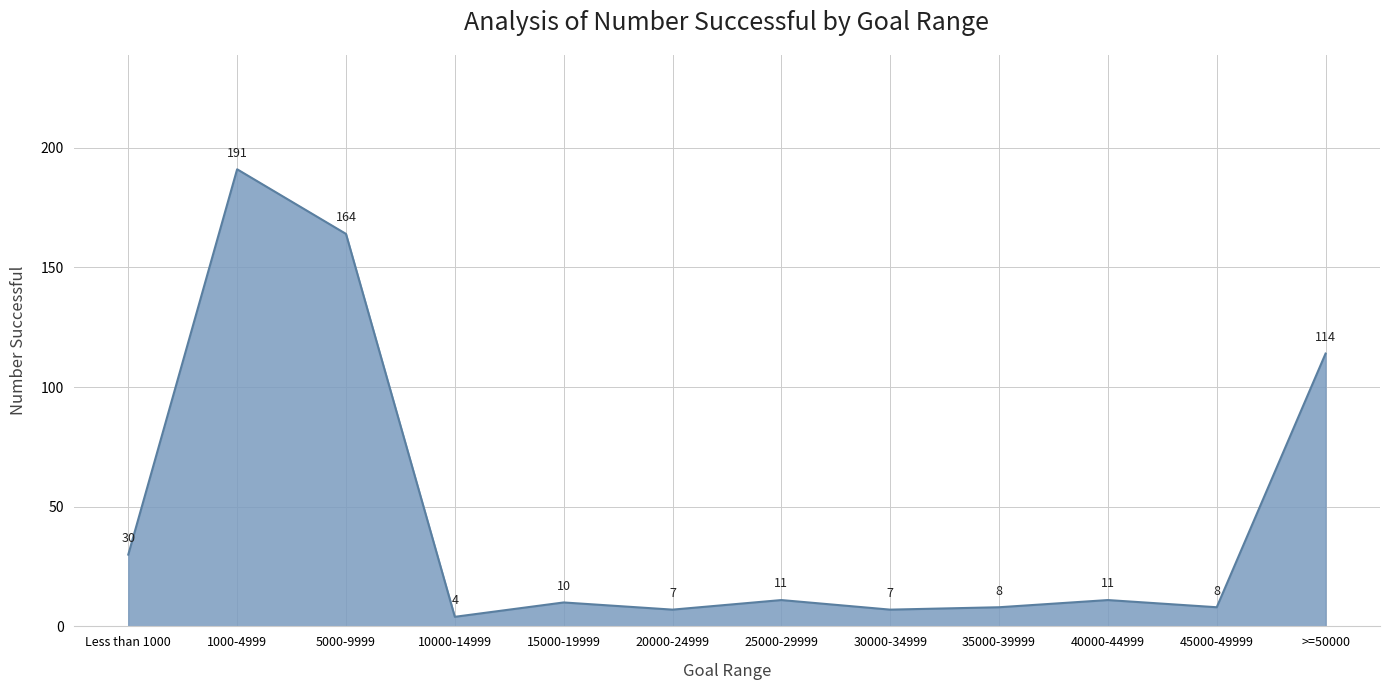

Is it true that the value at 5000-9999 is 164?

True